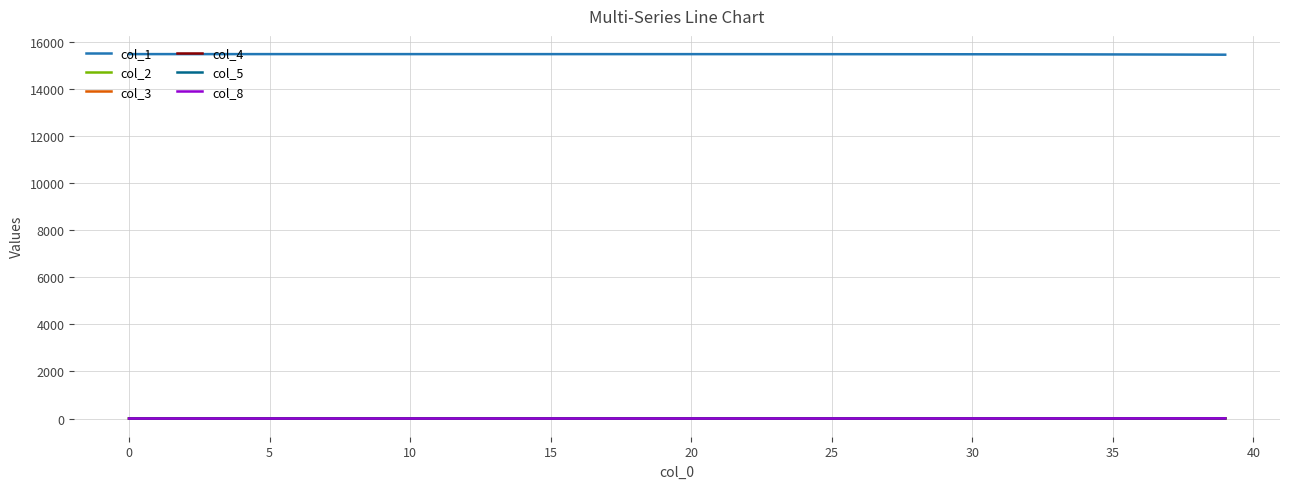

True or false: col_1 and col_2 intersect in this chart.

False